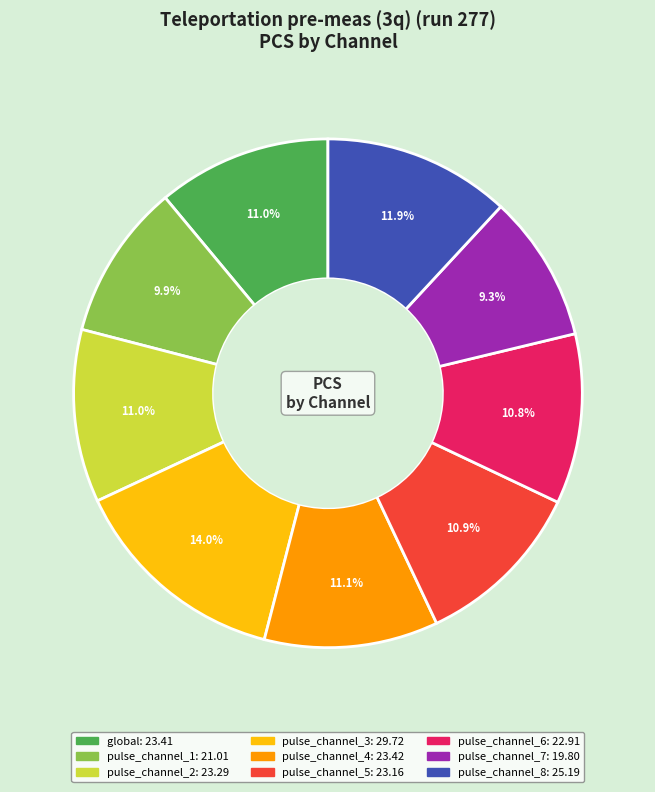

Does any single category account for the majority?

No